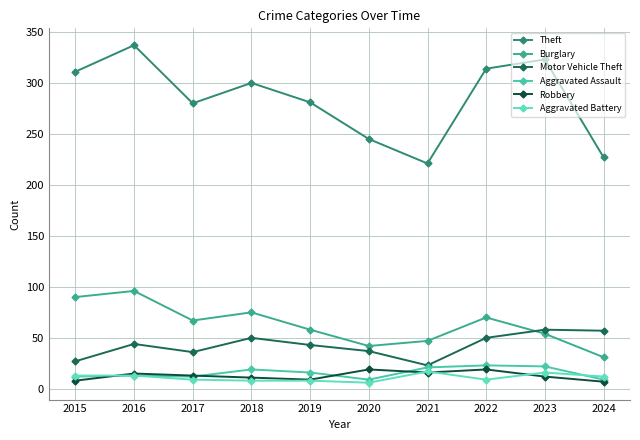

What is the value of the Aggravated Assault point at the 7th from the left?

21